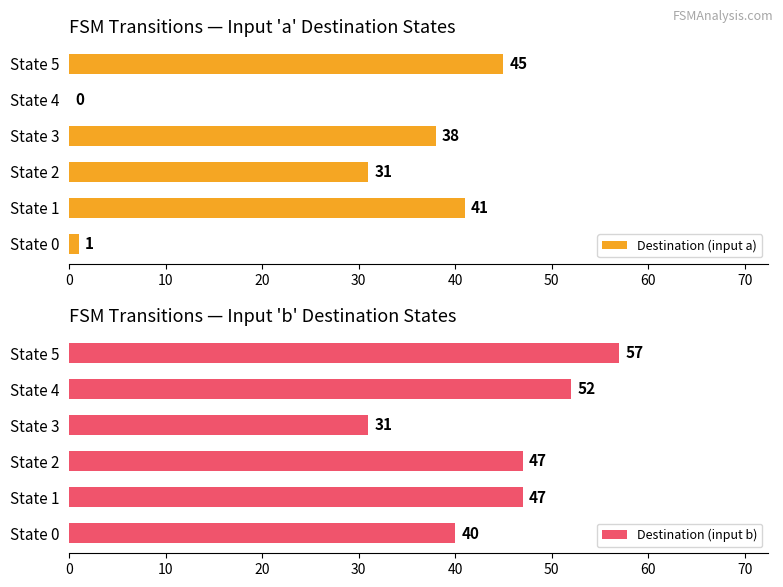

At which label is Destination (input a) closest to 22?

State 2